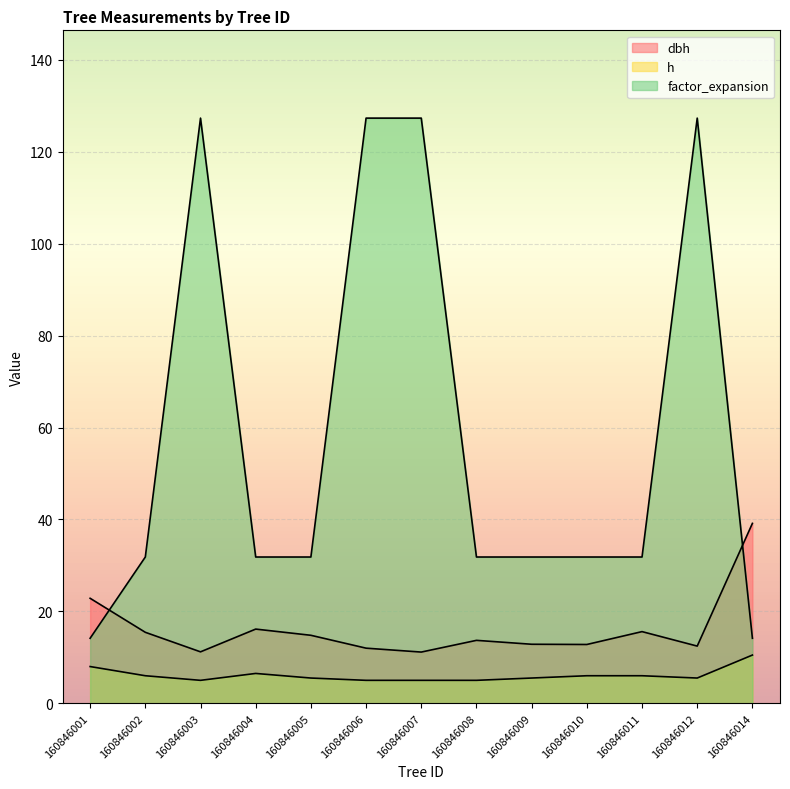

Where is dbh nearest to the value 25?

160846001